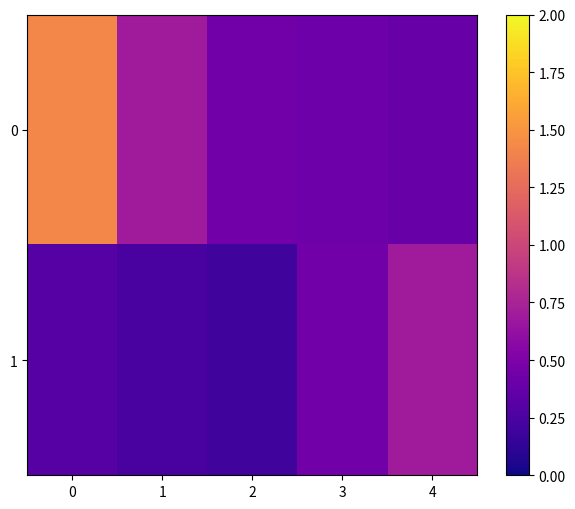

Reading left to right, list all the values displayed in this chart.

0: 0=1.4	1=0.7	2=0.4	3=0.4	4=0.4
1: 0=0.3	1=0.2	2=0.2	3=0.4	4=0.7